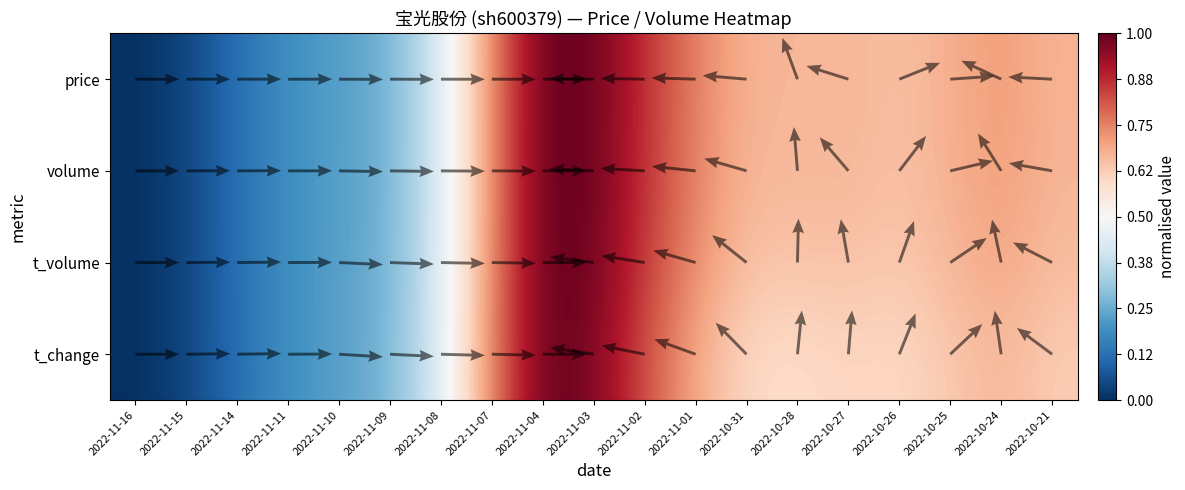

Which category has the lowest value in the volume series?

2022-11-16